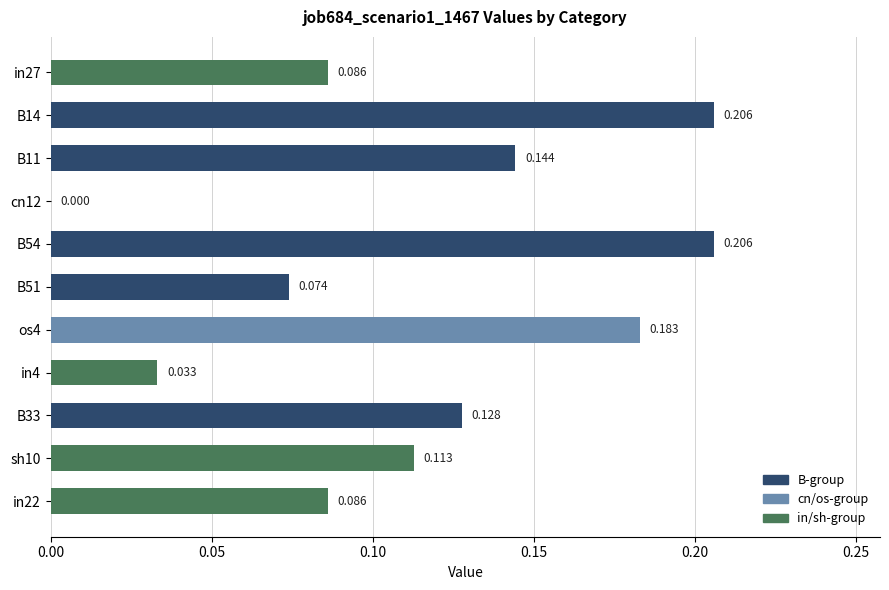

Count the values in the range 0 to 1.

11